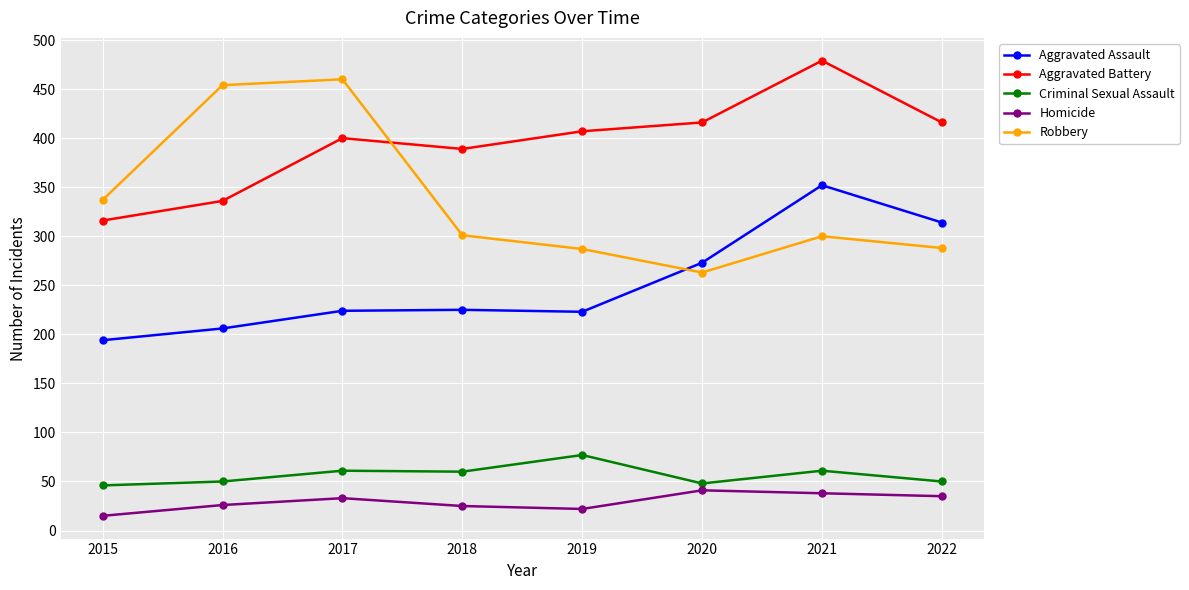

List the series in order of their peak value, highest first.

Aggravated Battery, Robbery, Aggravated Assault, Criminal Sexual Assault, Homicide